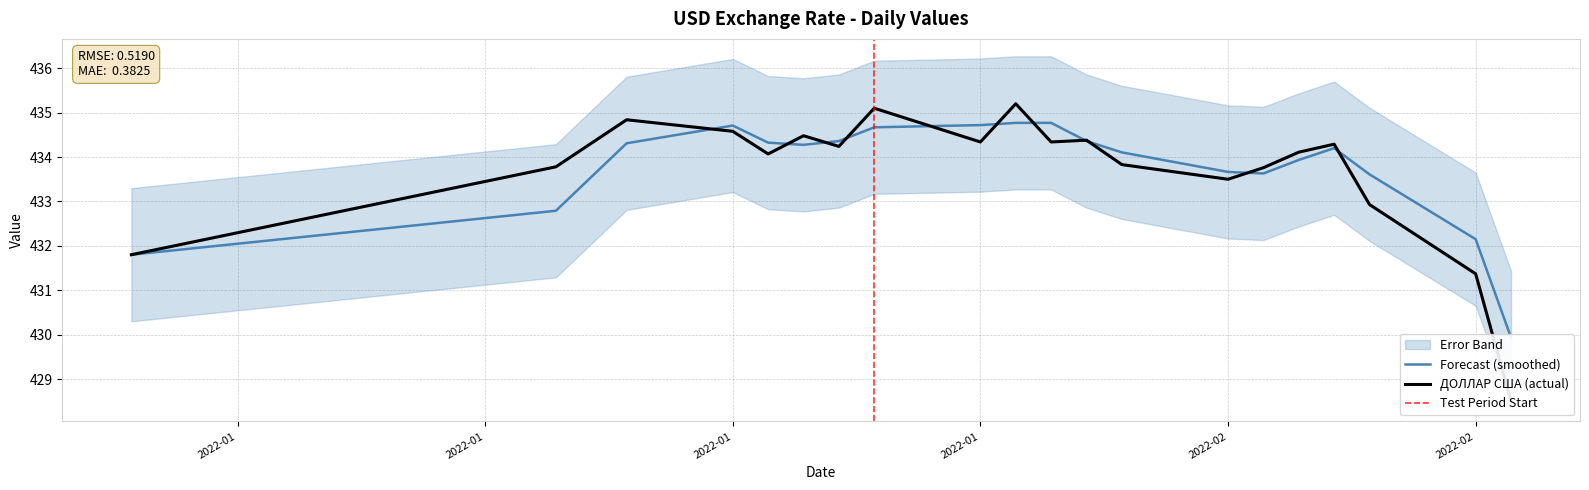

What is the sum of the values at 2022-01-28 and 2022-01-27?

868.7